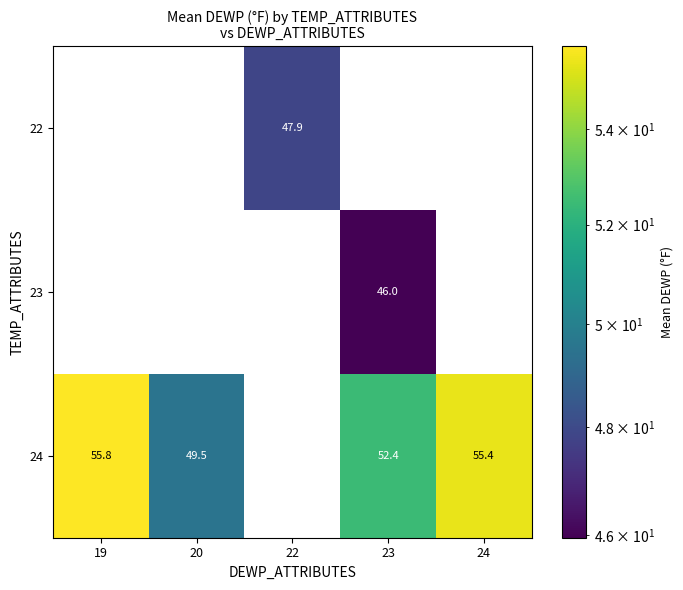

Is it true that 24 equals 55.4 at 24?

True